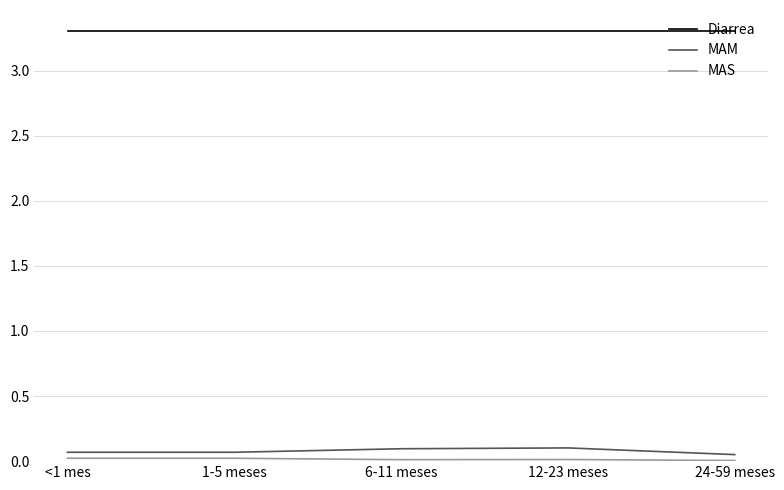

The value of Diarrea at 24-59 meses is 3.3. True or false?

True